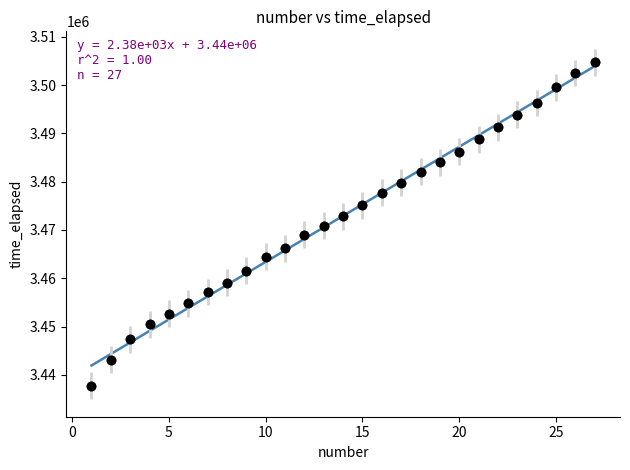

What is the range of Y values (max minus min)?

66940